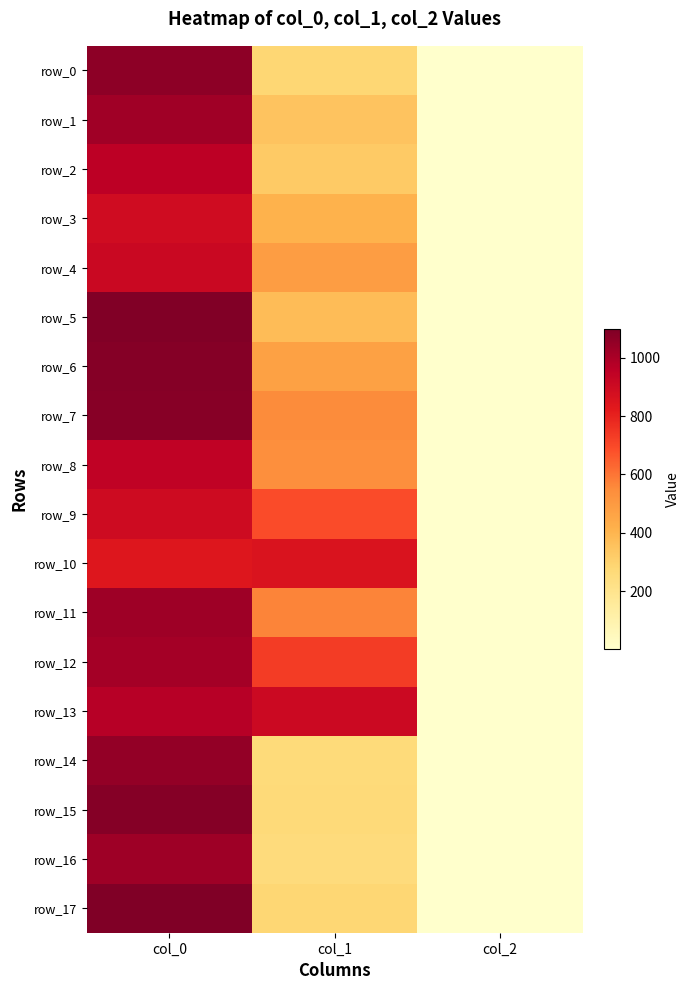

What is the total value across all series at col_1?

8619.8